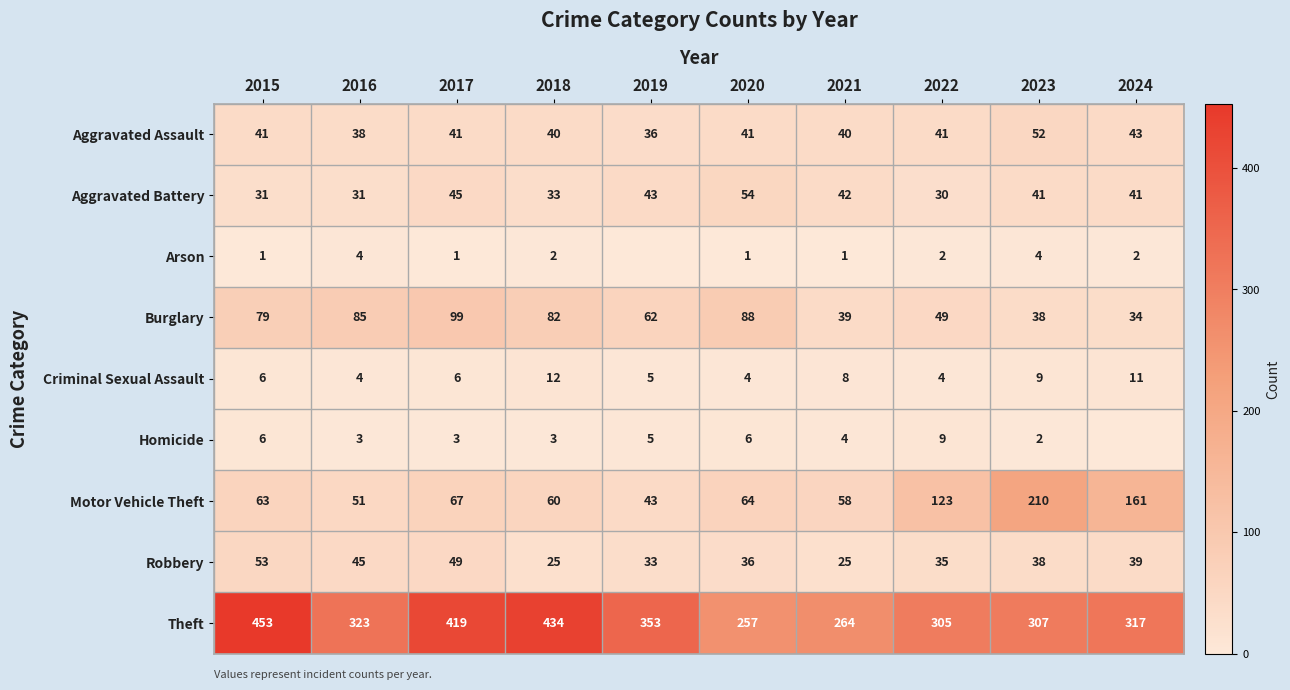

At which label does Robbery first exceed 38?

2015